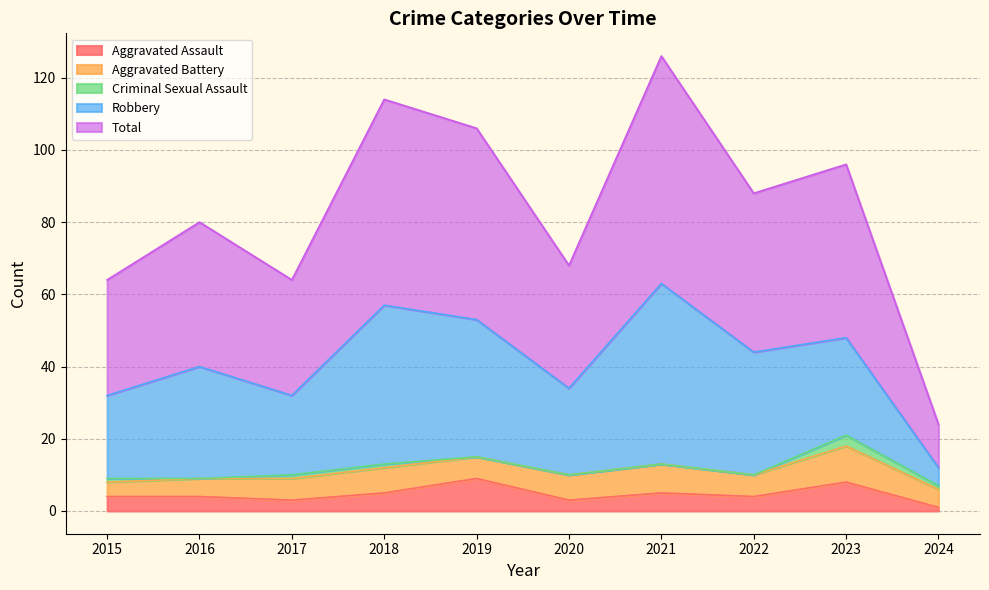

What is the maximum value shown in the chart?

63